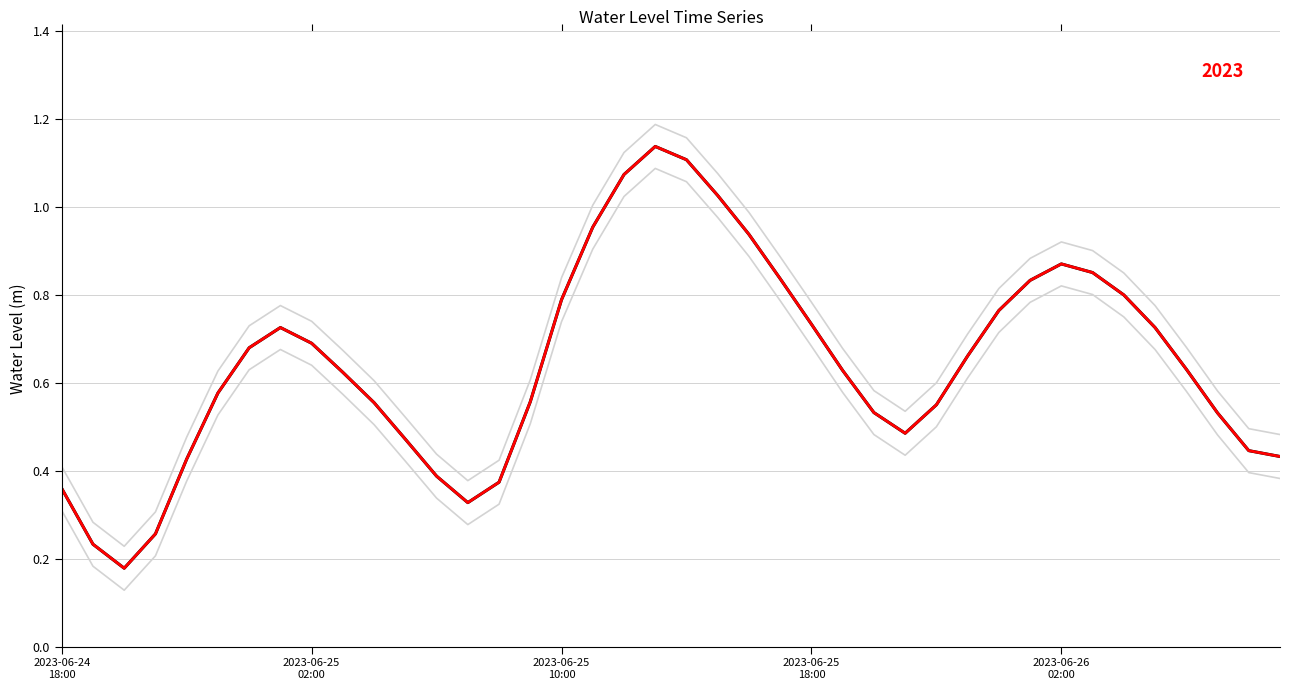

Does the chart display data point markers on the line(s)?

No